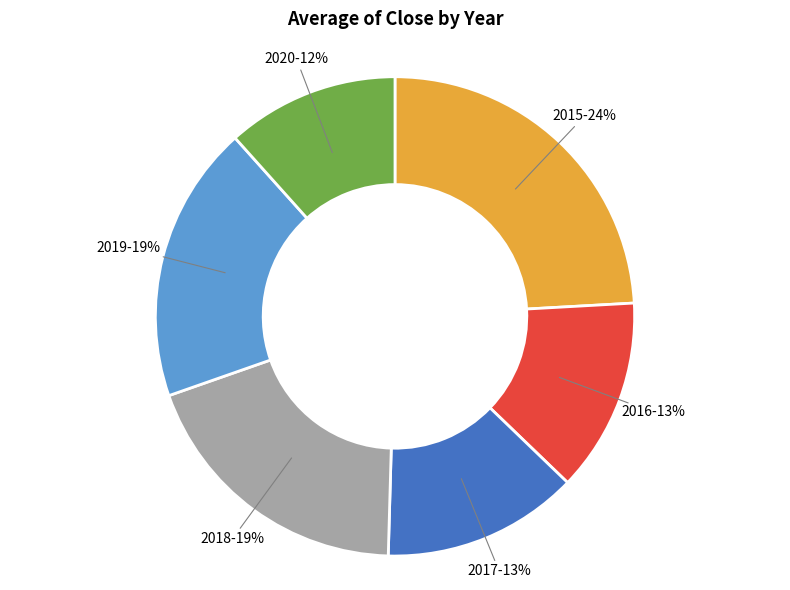

What is the ratio of the value at 2015 to the value at 2017?

1.8